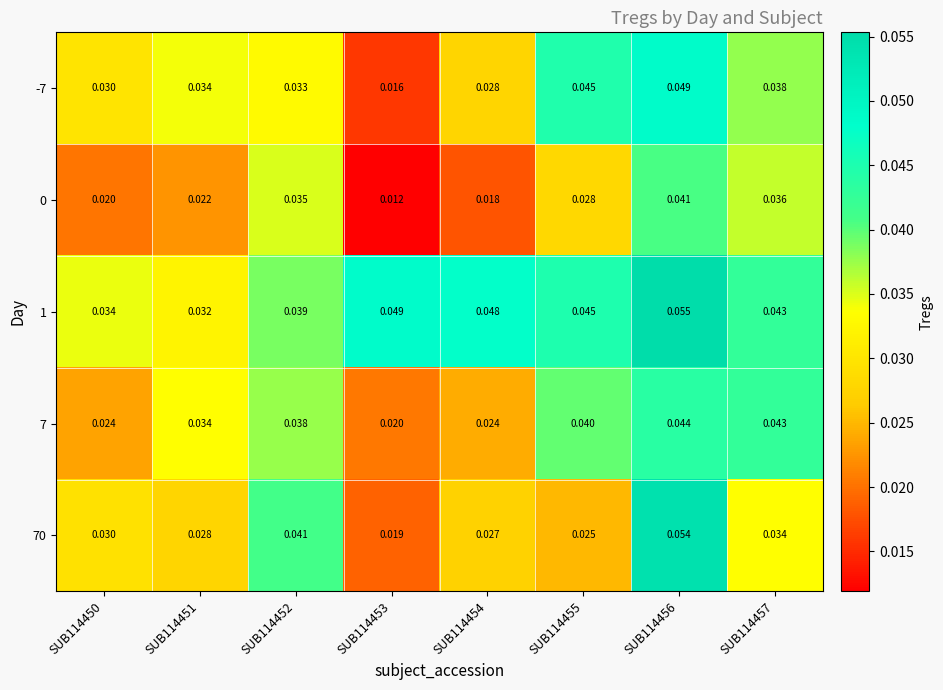

Is the value of -7 at SUB114456 greater than the value of 0 at SUB114451?

Yes